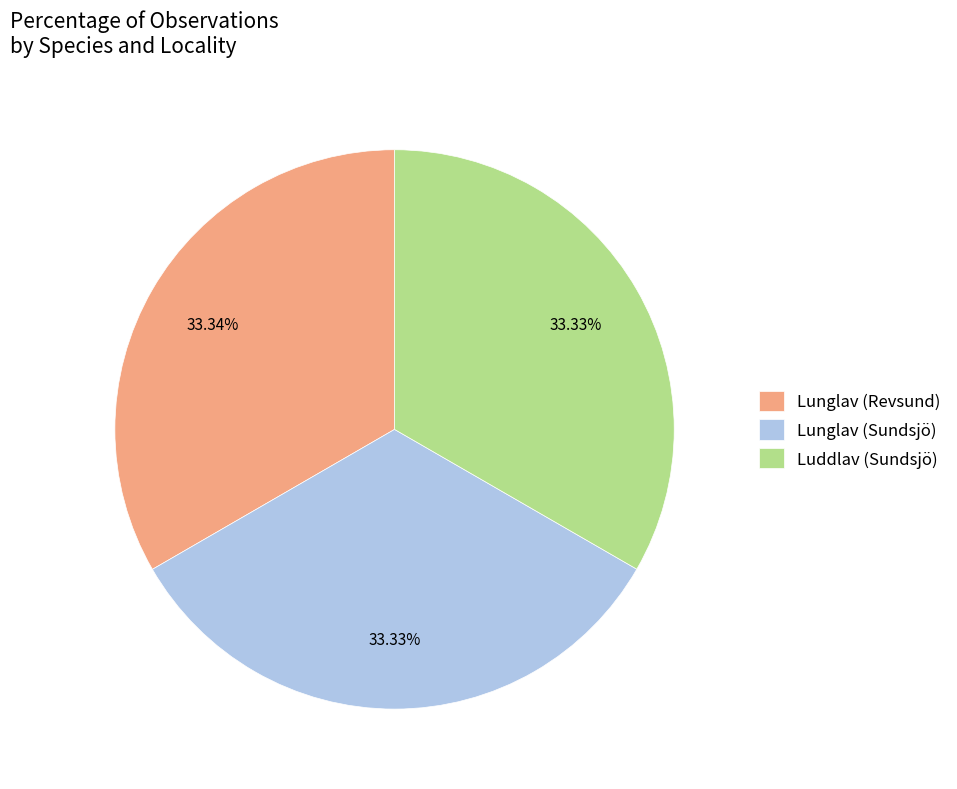

Is there any slice that represents more than half of the pie?

No